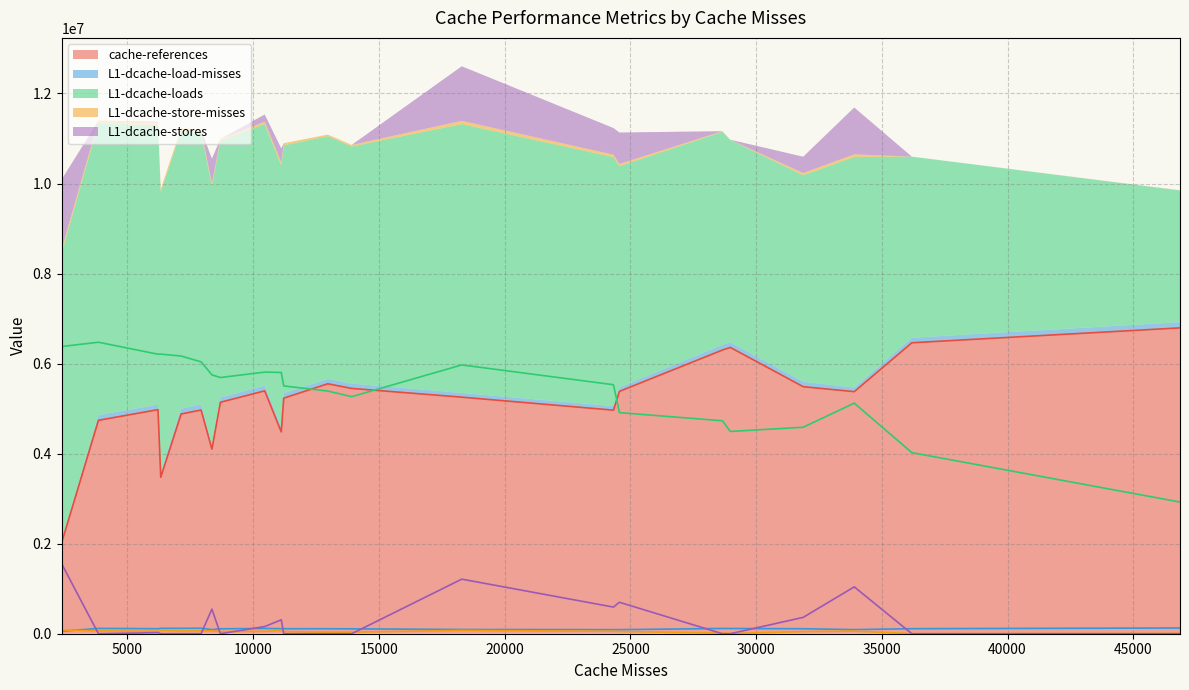

Is it true that L1-dcache-loads equals 6379399 at 5?

True